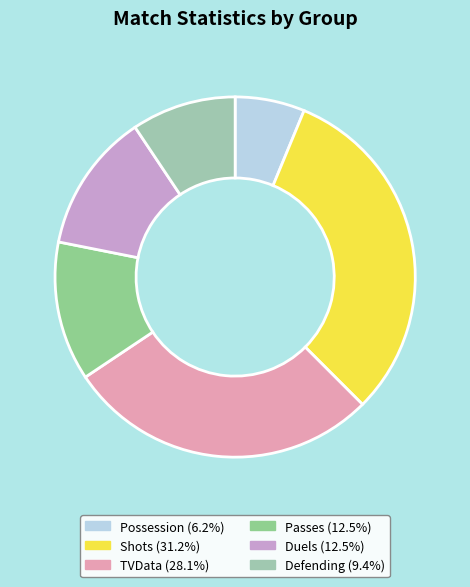

To the nearest percent, what is the difference between the largest and smallest slice percentages?

25%